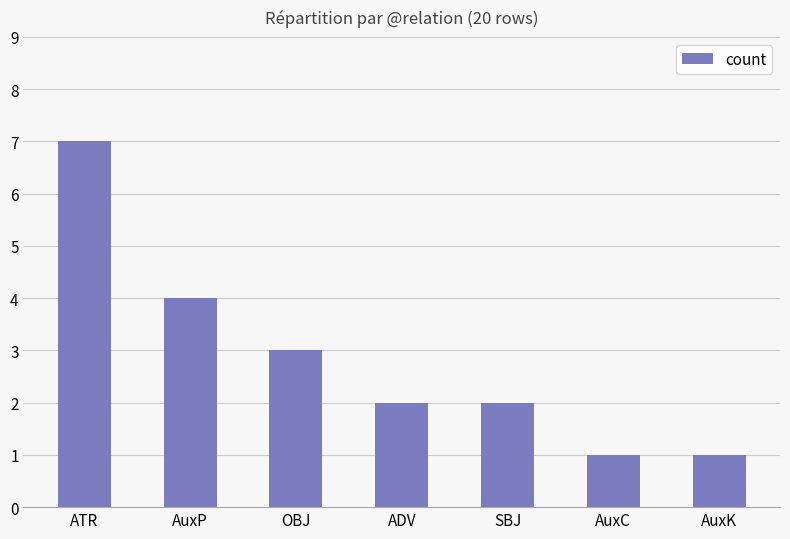

What is the difference between the maximum and minimum values?

6